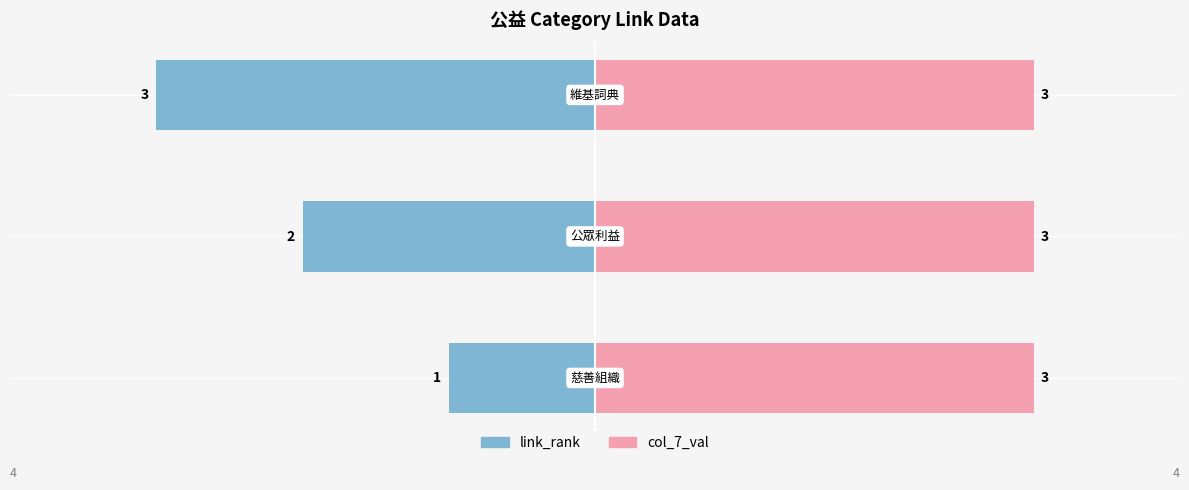

Which series has the largest total across all categories?

col_7_val